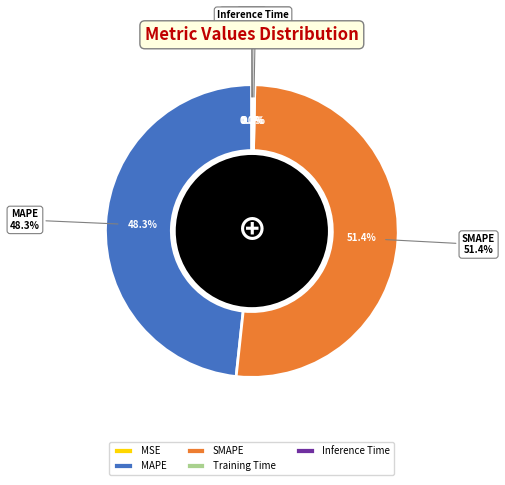

What percentage is the MAPE slice, to the nearest percent?

48%